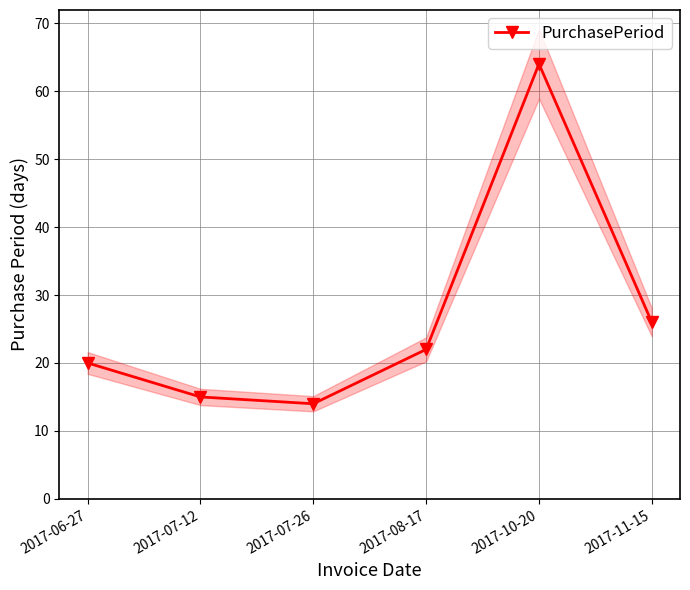

How many distinct data groups are displayed?

1